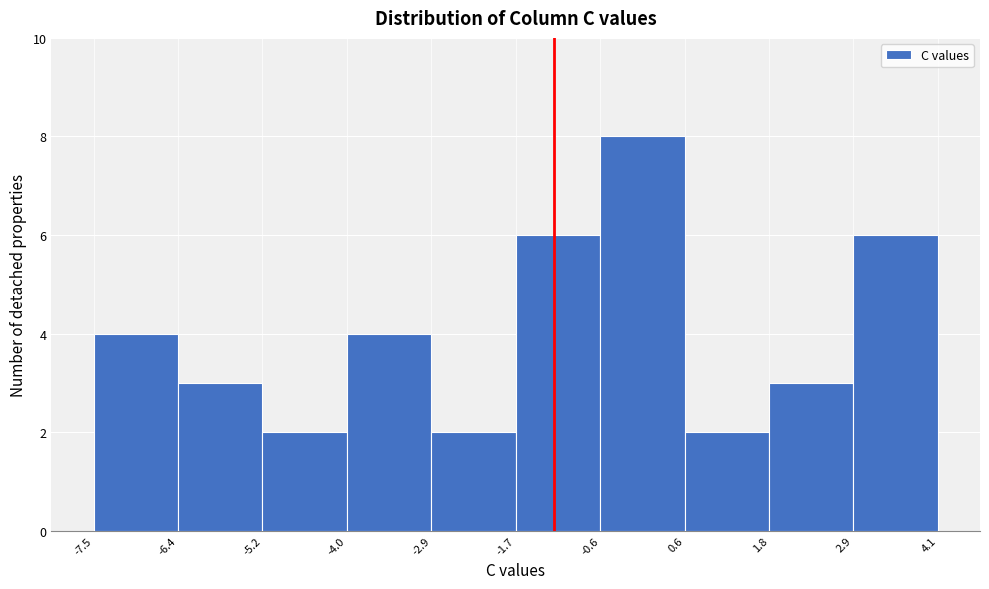

Reading left to right, transcribe this chart: for each bar, give the range it covers on the x-axis and its height. The values are not printed on the chart, so give them approximately, as read against the axis.

-7.5 to -6.4: 4
-6.4 to -5.2: 3
-5.2 to -4.0: 2
-4.0 to -2.9: 4
-2.9 to -1.7: 2
-1.7 to -0.6: 6
-0.6 to 0.6: 8
0.6 to 1.8: 2
1.8 to 2.9: 3
2.9 to 4.1: 6